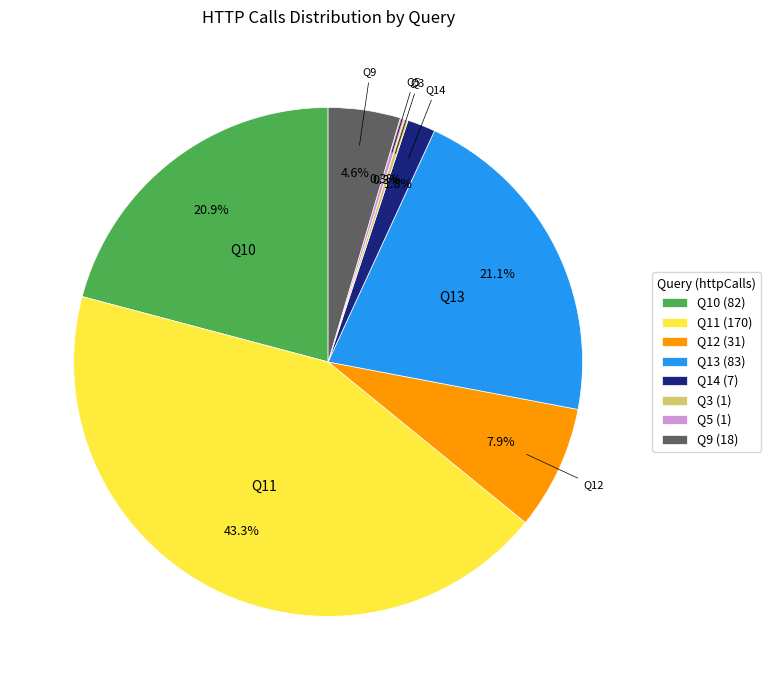

Which category has the biggest portion of the pie?

Q11